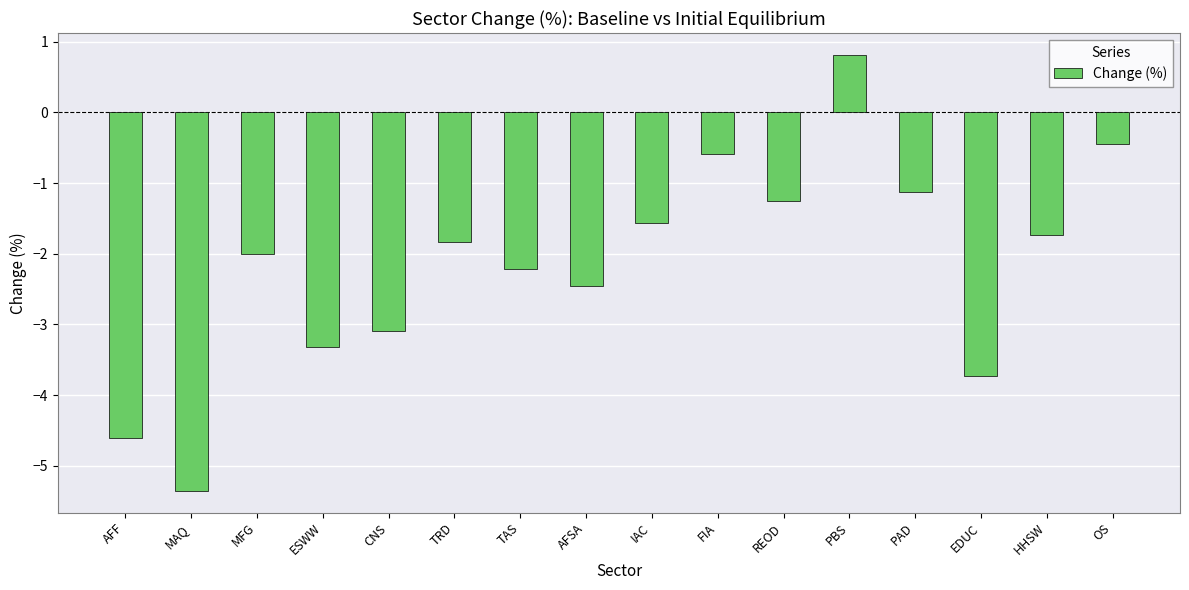

What is the maximum value shown in the chart?

0.8